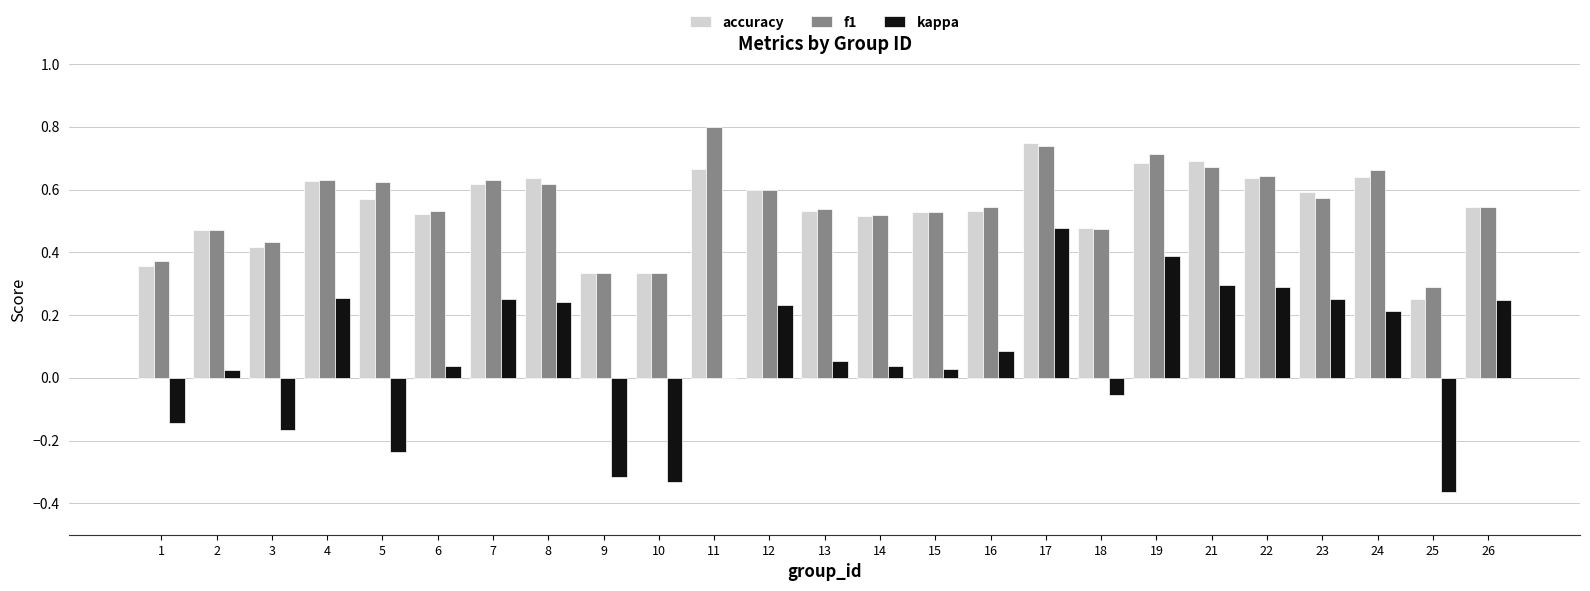

Does the chart contain stacked bars?

No